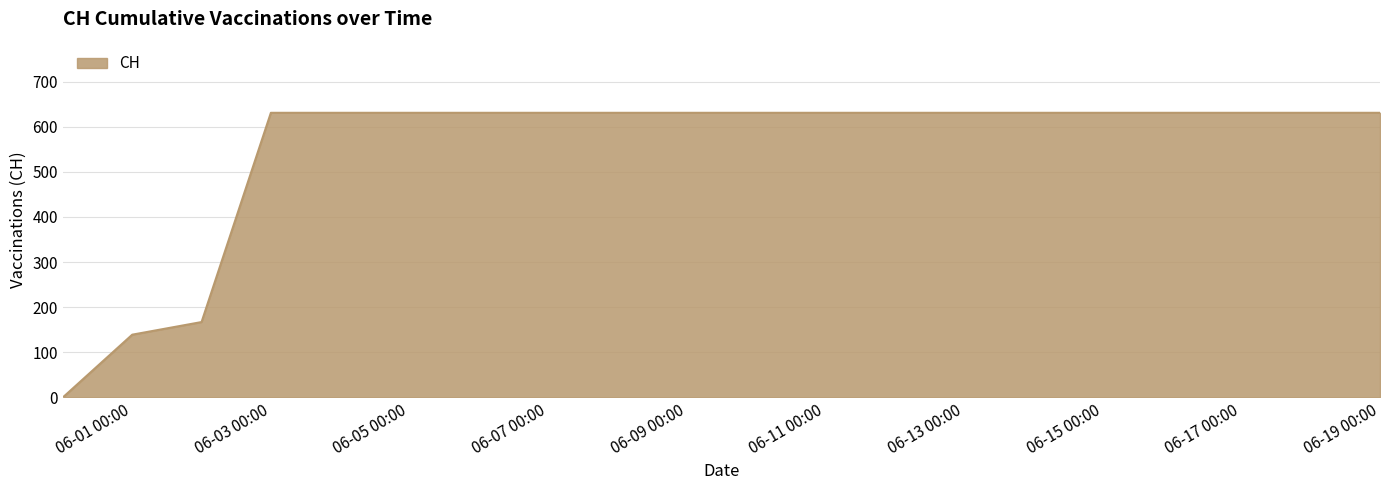

What is the difference between the maximum and minimum values?

631